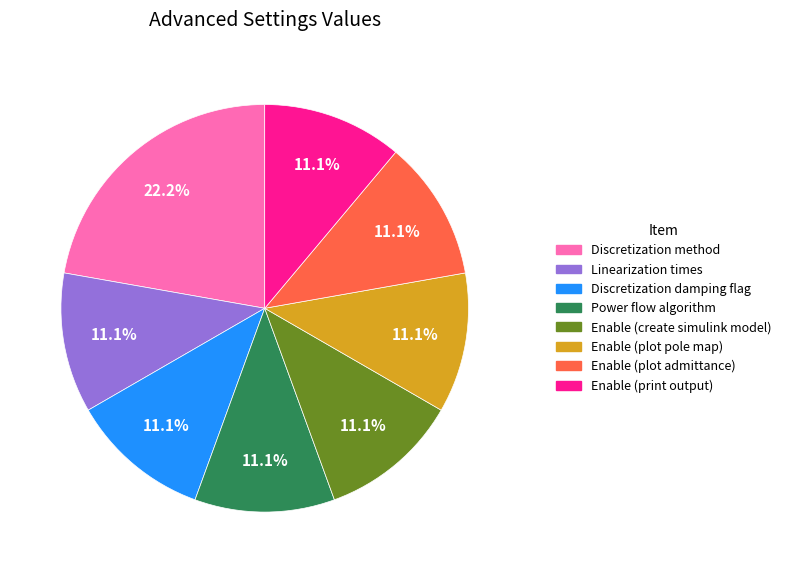

Is there a majority slice in this chart?

No